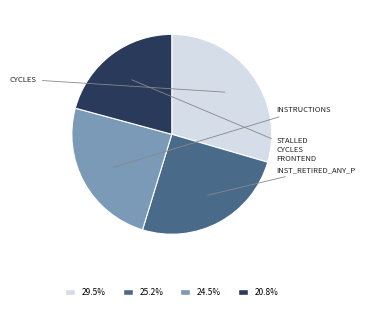

Is there a majority slice in this chart?

No